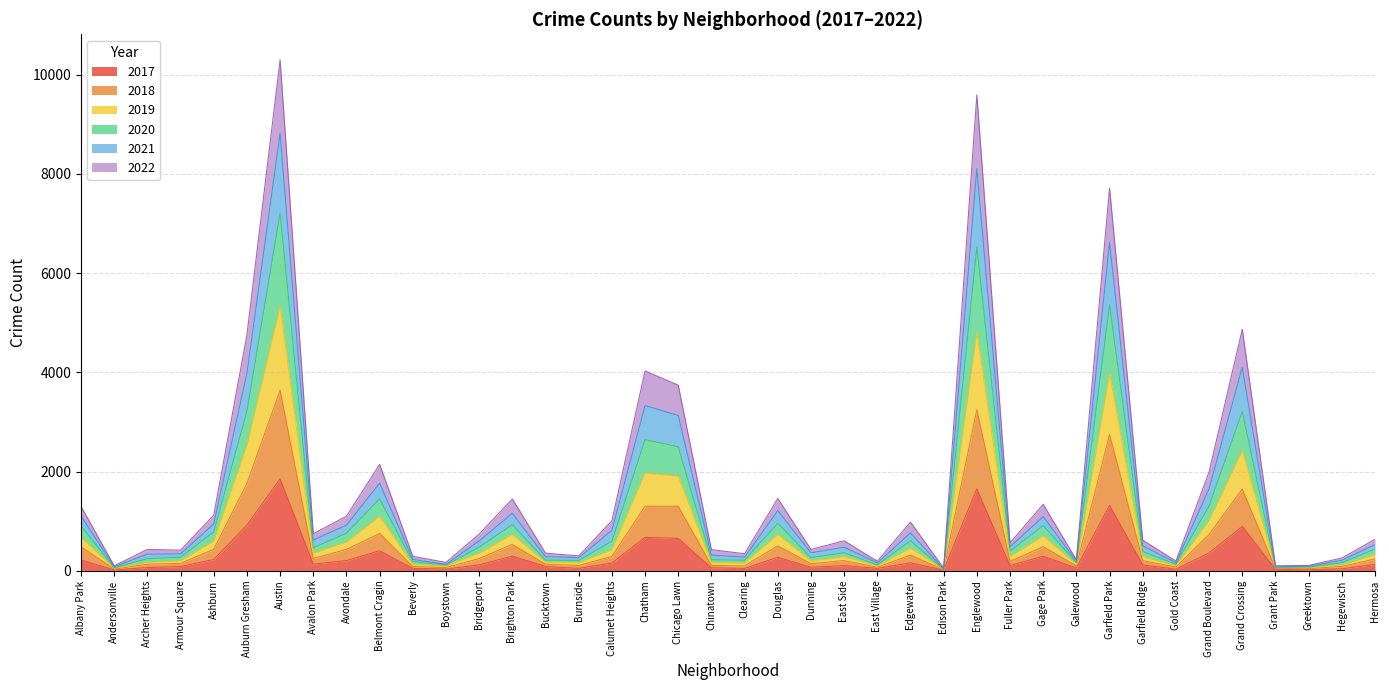

What is the highest value of the 2017 series?

1851